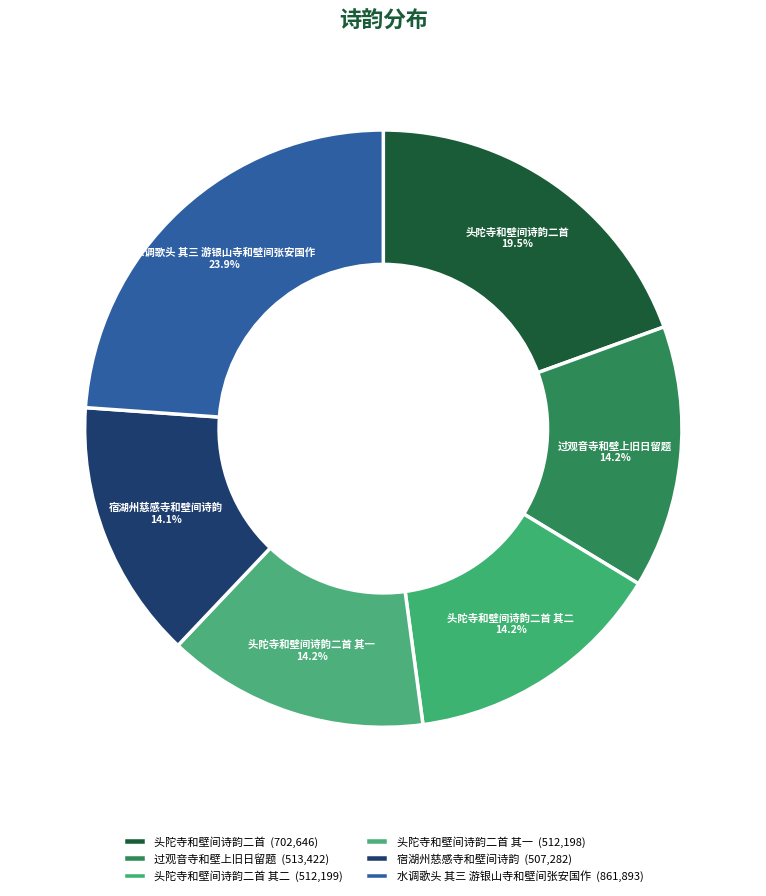

Count the number of slices in the pie.

6